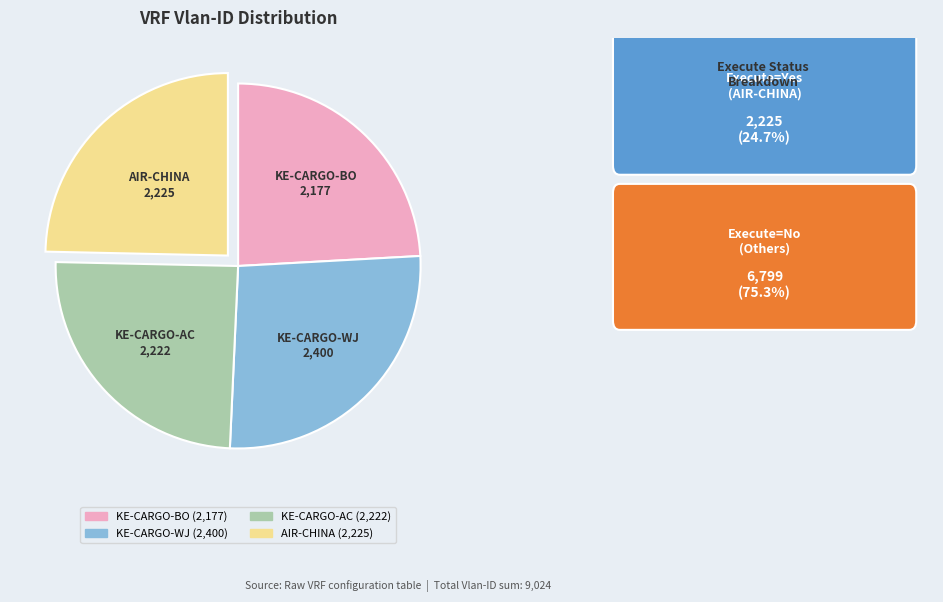

The AIR-CHINA slice represents 39% of the pie. True or false?

False